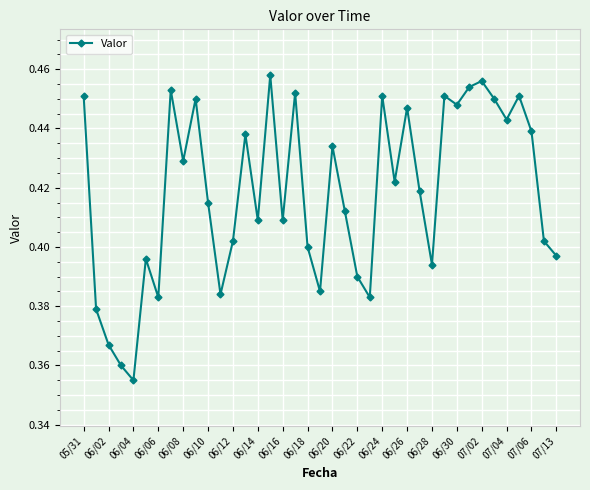

True or false: there are more than 0 points higher than both neighbors.

True